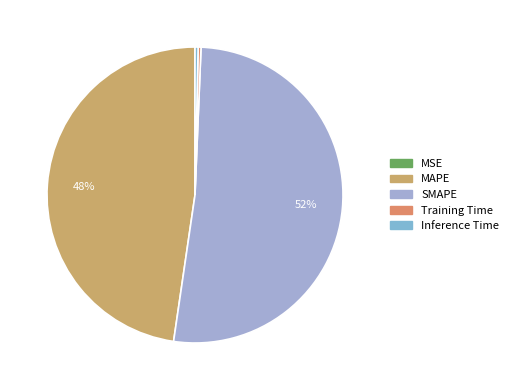

True or false: MSE accounts for 12% of the total.

False